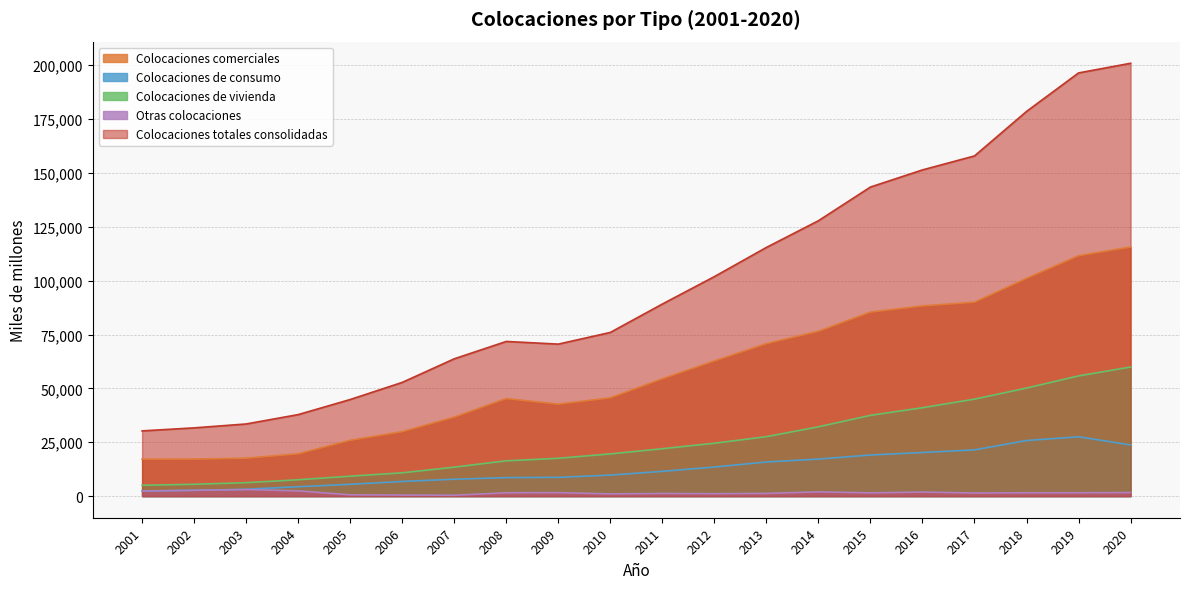

The value of Colocaciones totales consolidadas at 2018 is 178578. True or false?

True